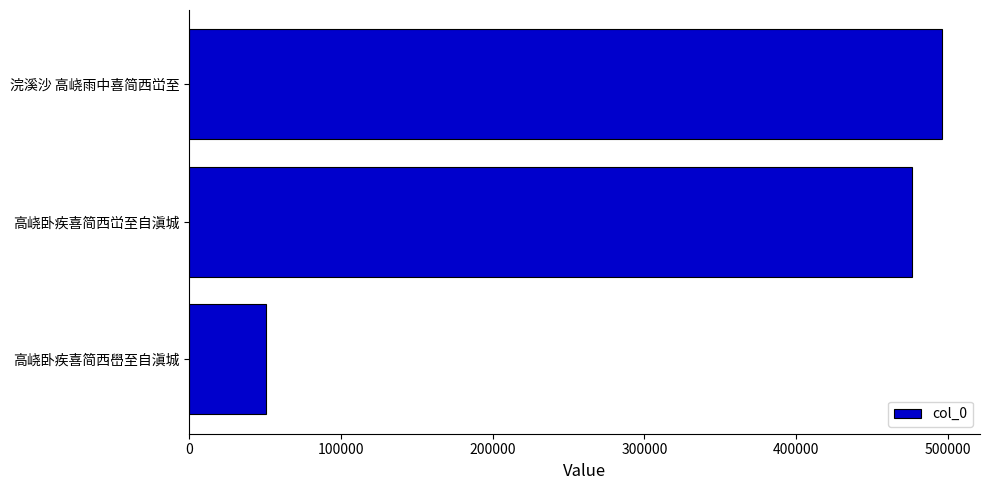

What is the change in value from 高峣卧疾喜简西嶨至自滇城 to 高峣卧疾喜简西峃至自滇城?

+426307